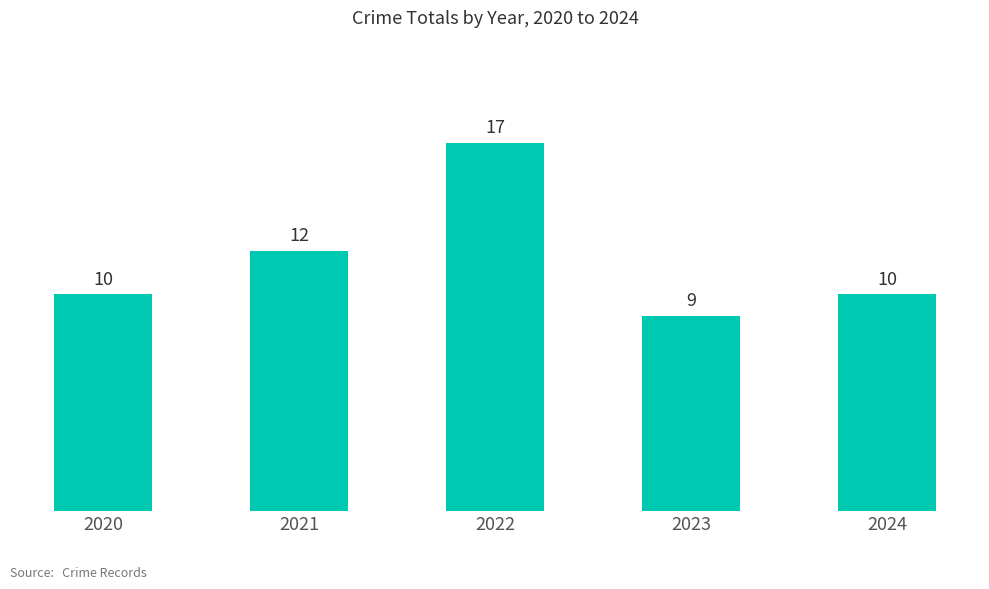

Reading right to left, extract all data points from this chart.

10	9	17	12	10